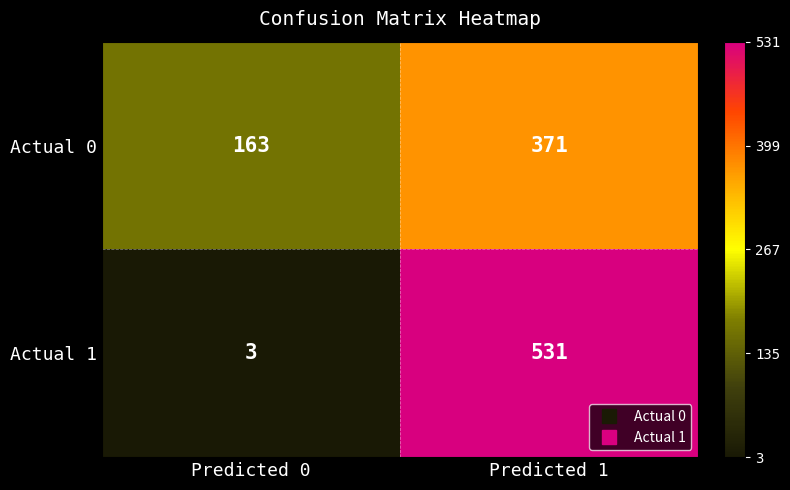

The Actual 1 series shows 531 at Predicted 1. True or false?

True